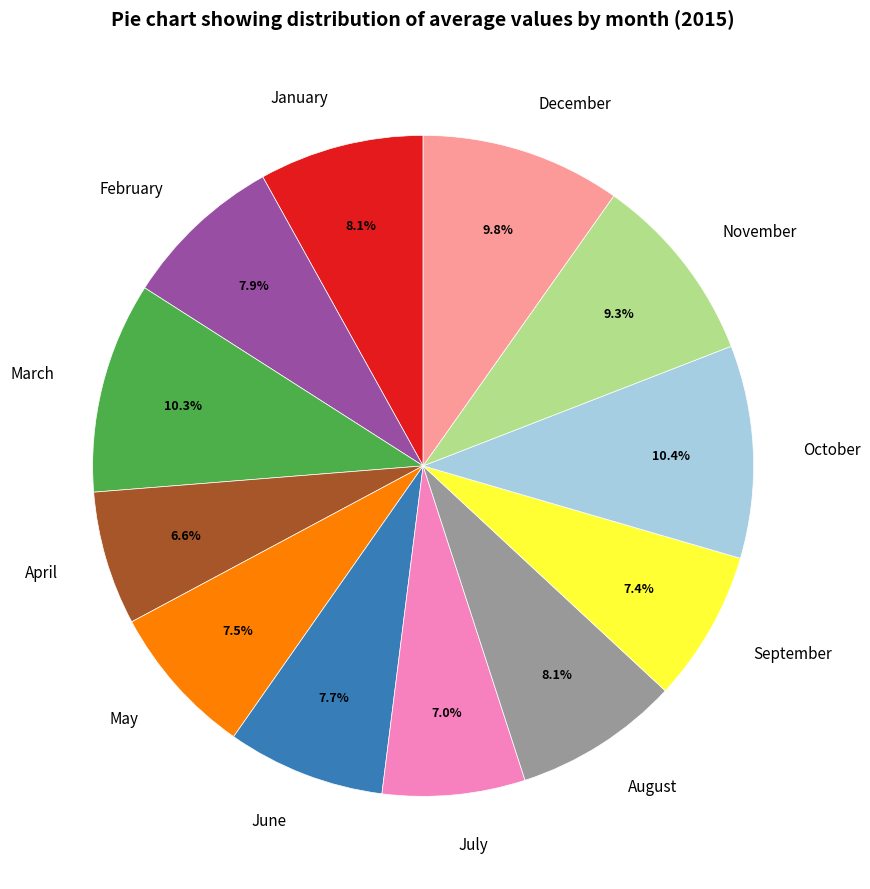

To the nearest percent, what is the average slice percentage?

8%